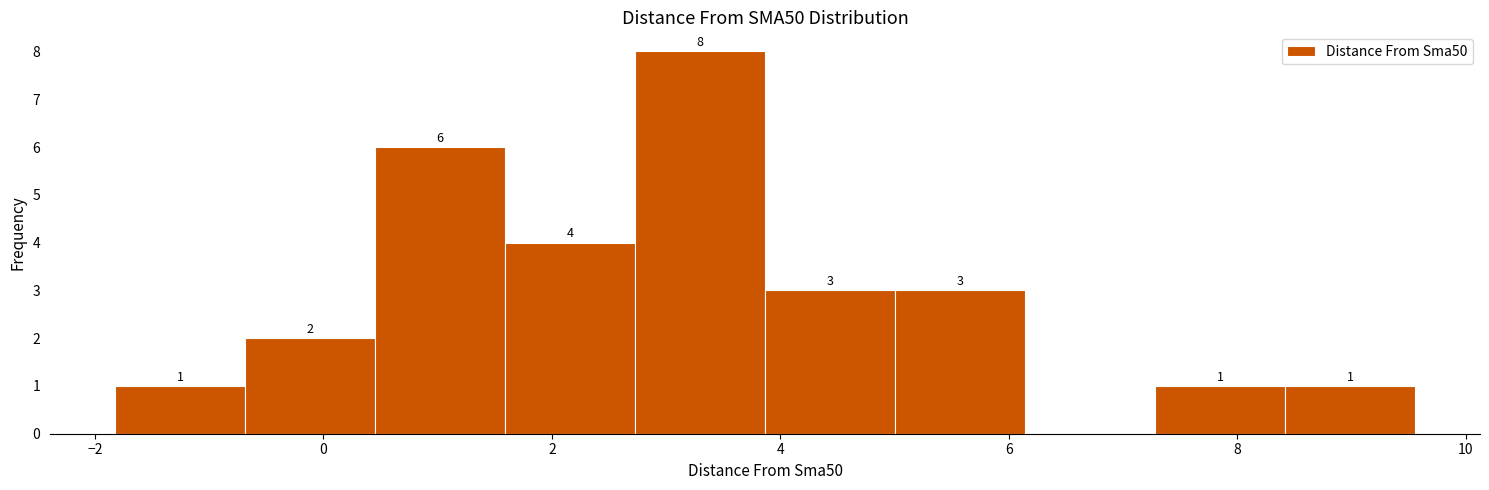

Which range on the x-axis has the tallest bar?

2.8 to 3.8